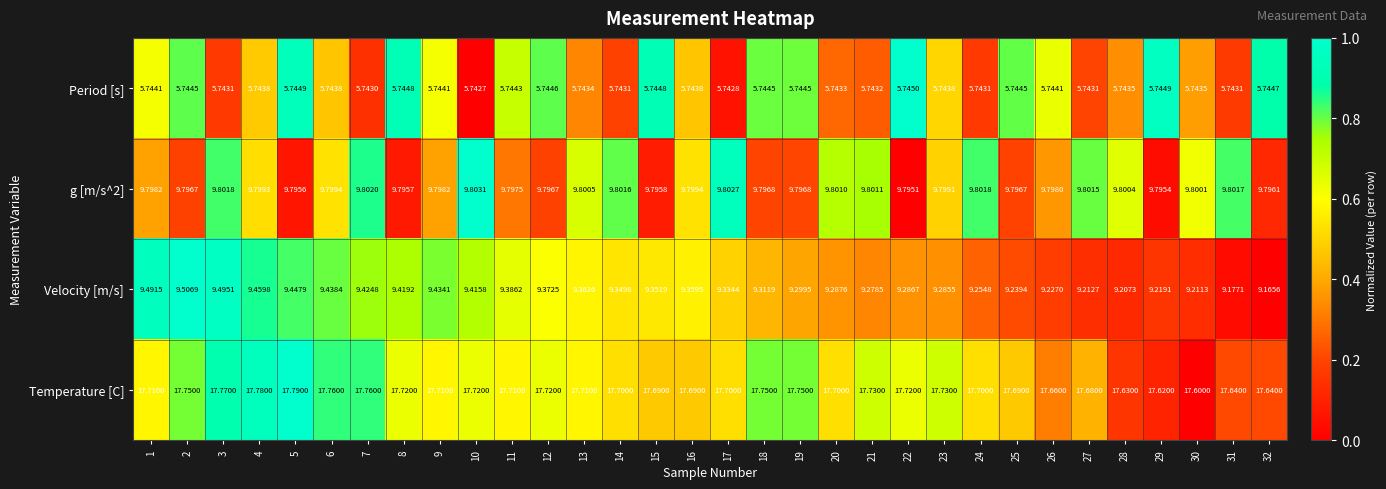

Which series changed the most between 5 and 30?

Velocity [m/s]